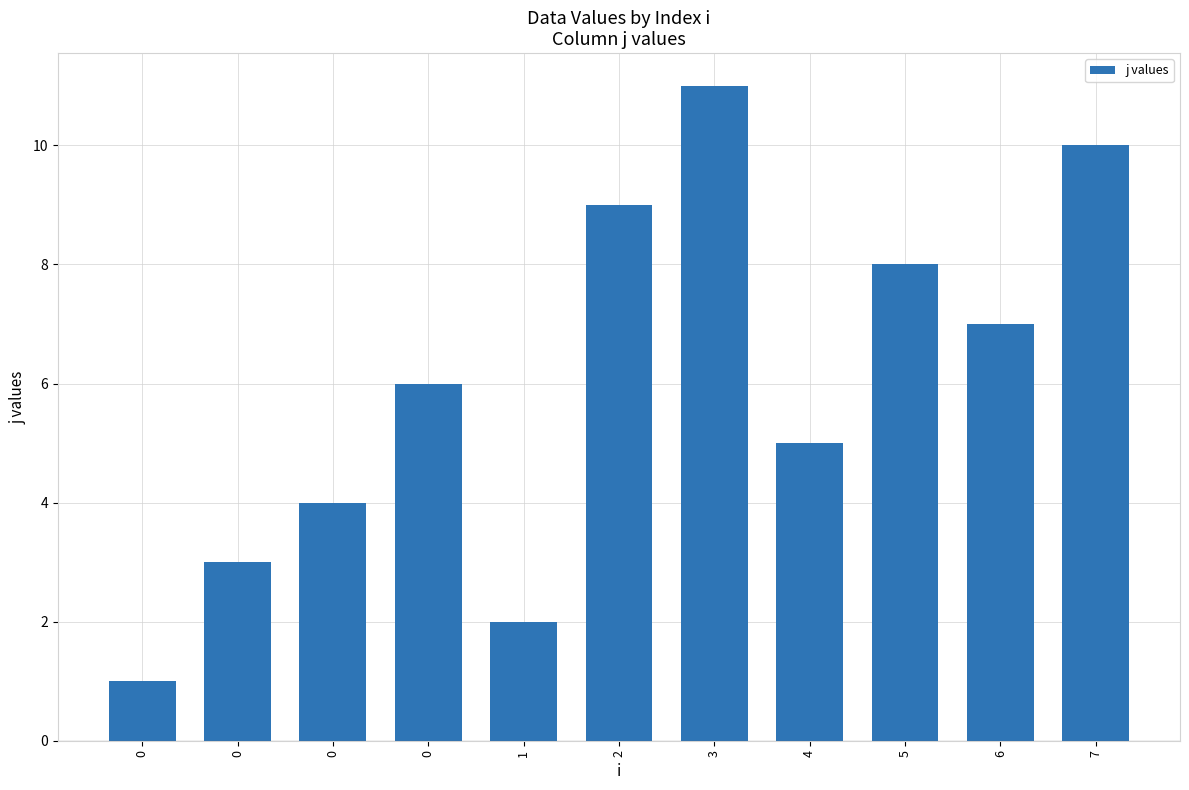

What is the sum of all values?

66